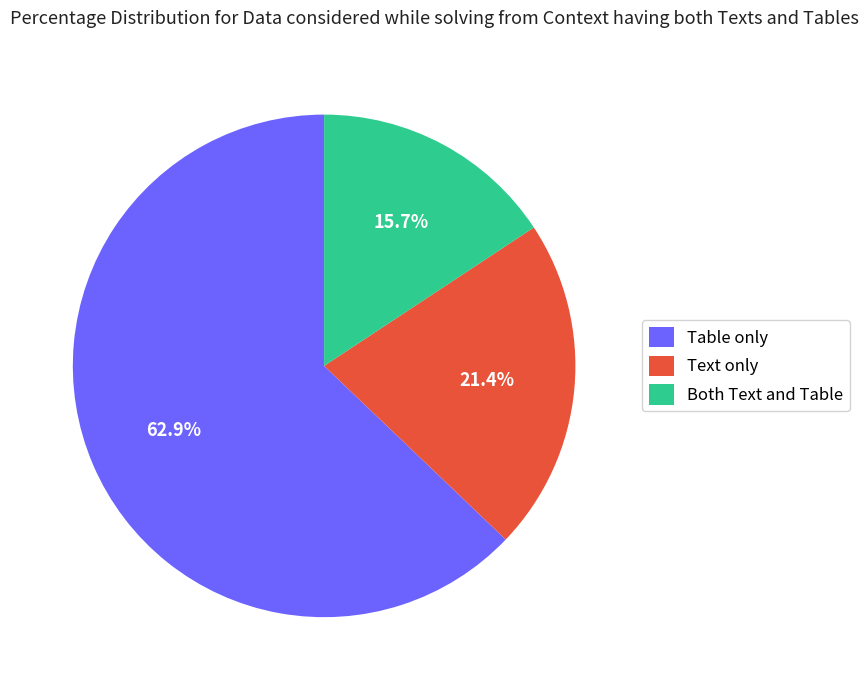

How many segments does this pie chart have?

3